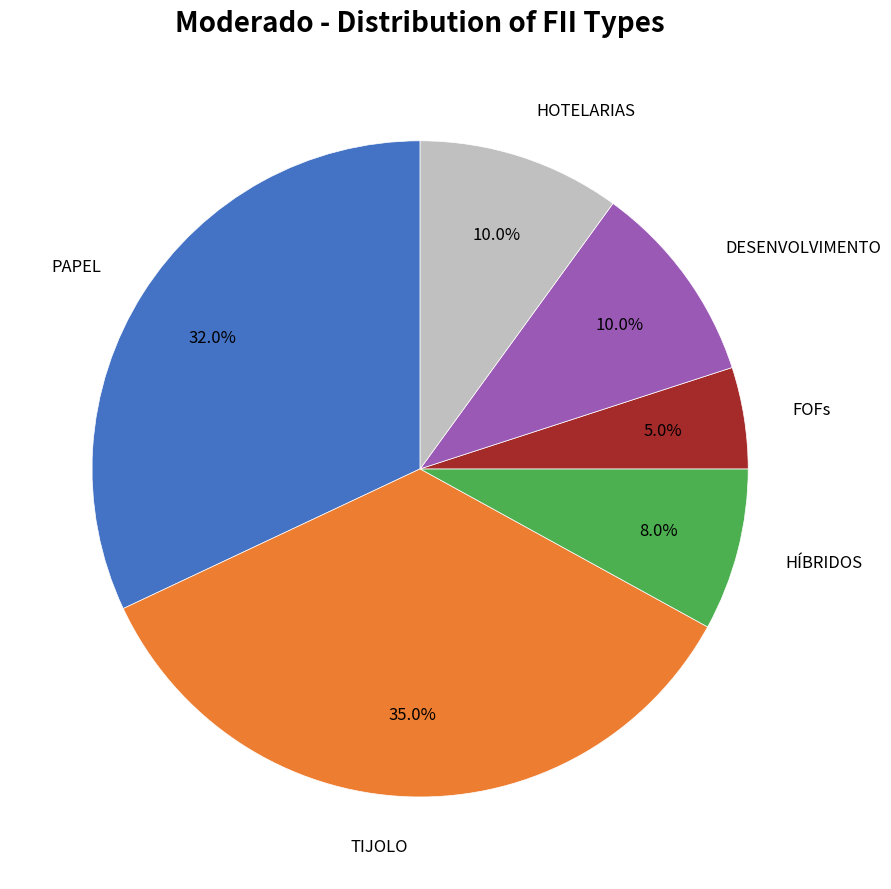

Is there any slice that represents more than half of the pie?

No